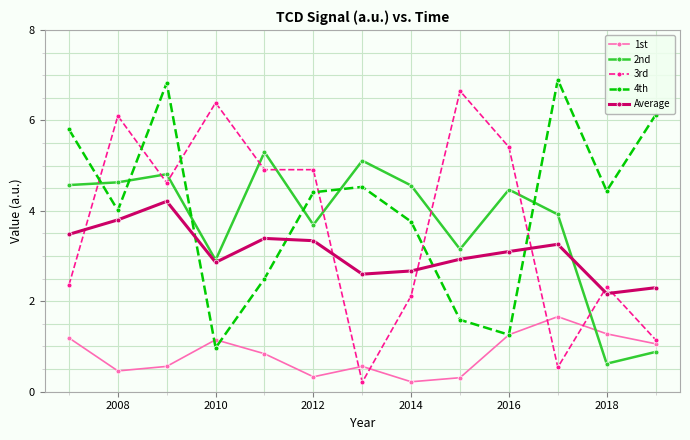

What is the highest value of the 3rd series?

6.7